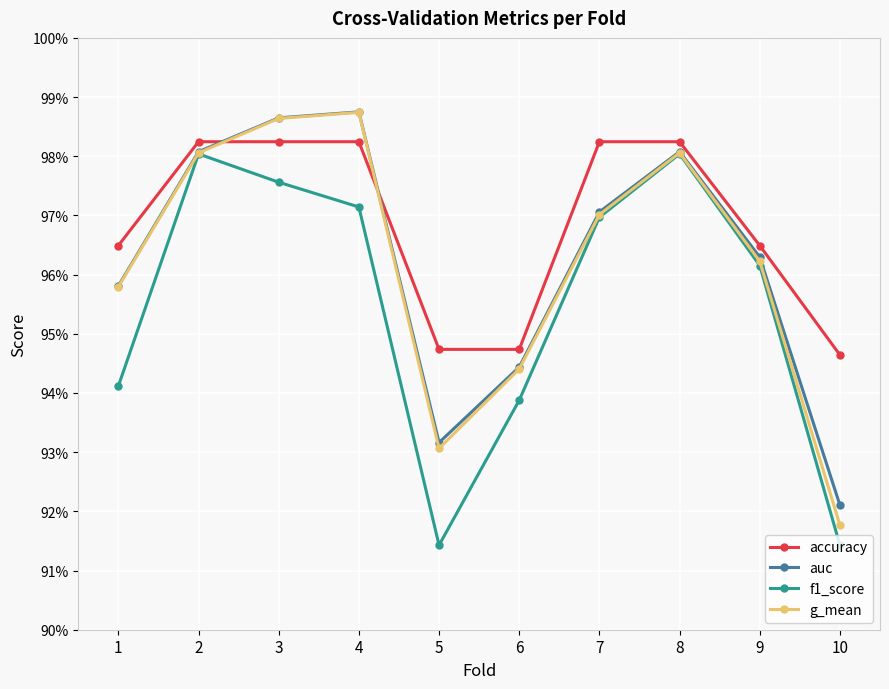

The value of f1_score at 8 is 1.3. True or false?

False